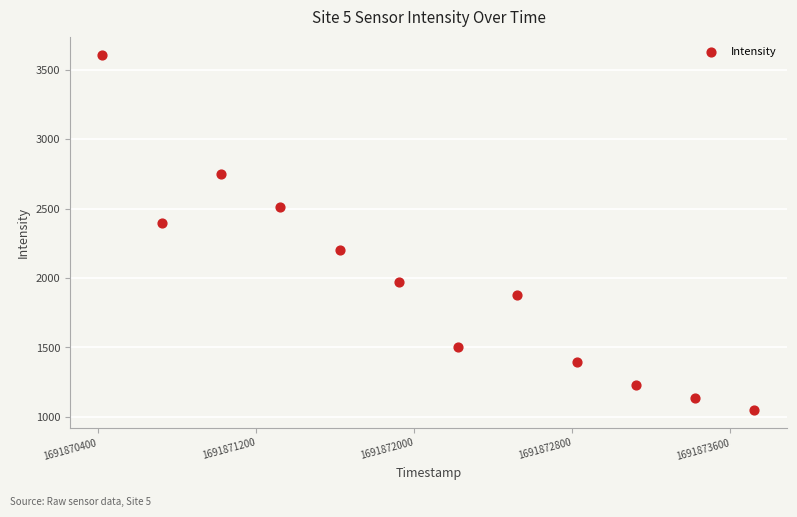

What Y value in the scatter plot is closest to 2329?

2398.1